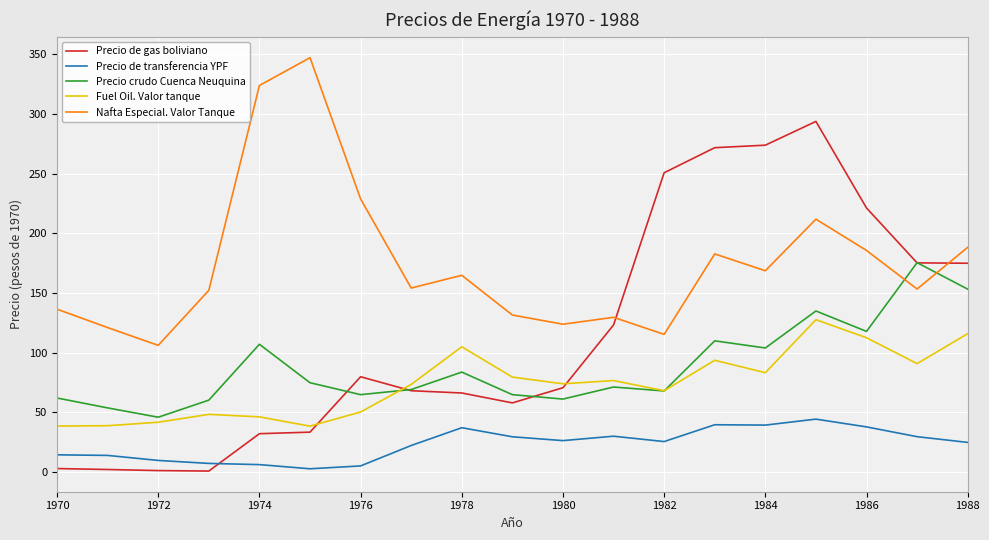

List the series in order of their peak value, lowest first.

Precio de transferencia YPF, Fuel Oil. Valor tanque, Precio crudo Cuenca Neuquina, Precio de gas boliviano, Nafta Especial. Valor Tanque